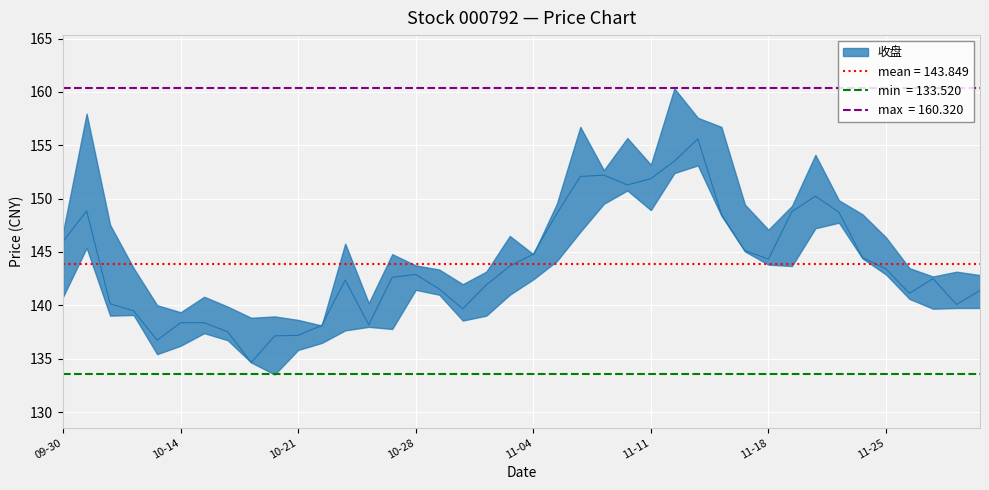

True or false: 最低 and 最高 intersect in this chart.

False